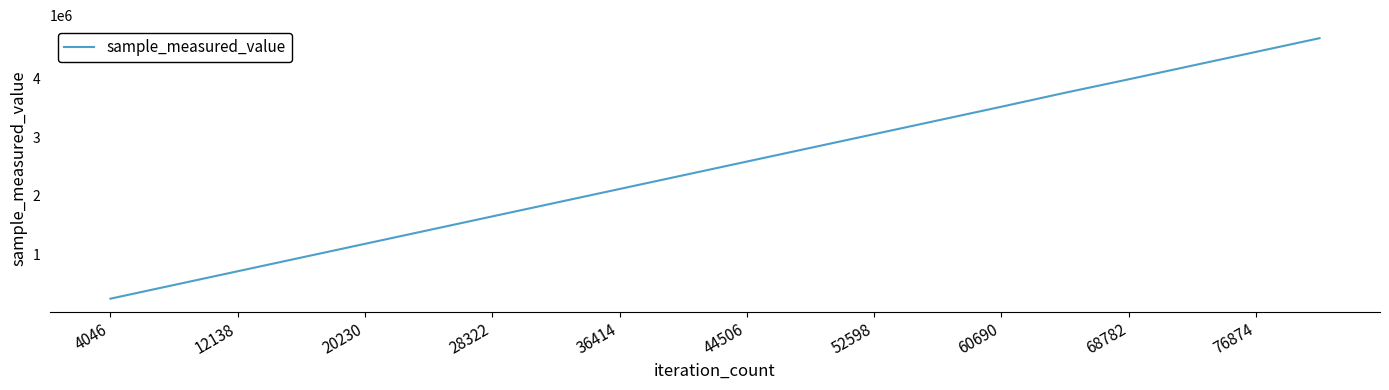

What is the minimum value shown in the chart?

235713